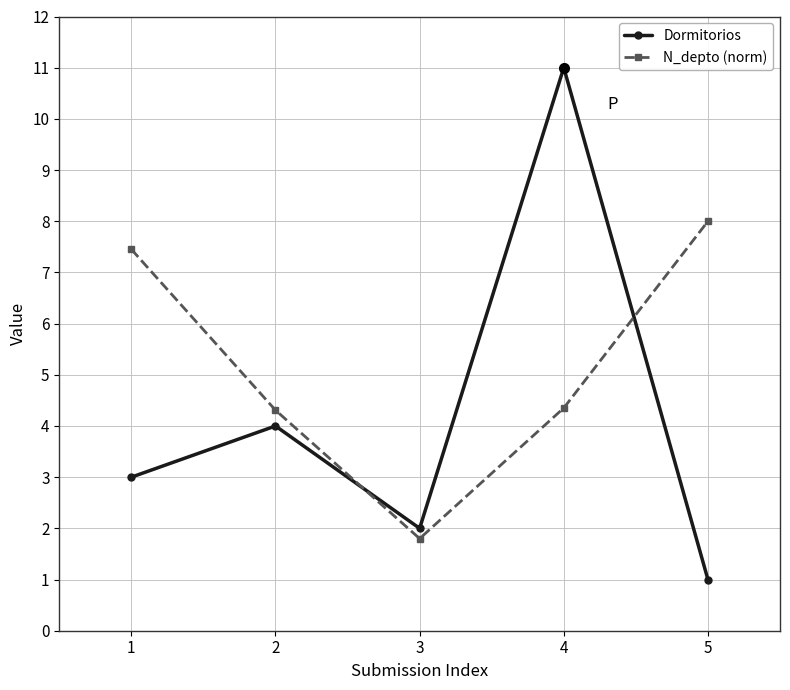

What value does the Dormitorios series have at 5?

1.0